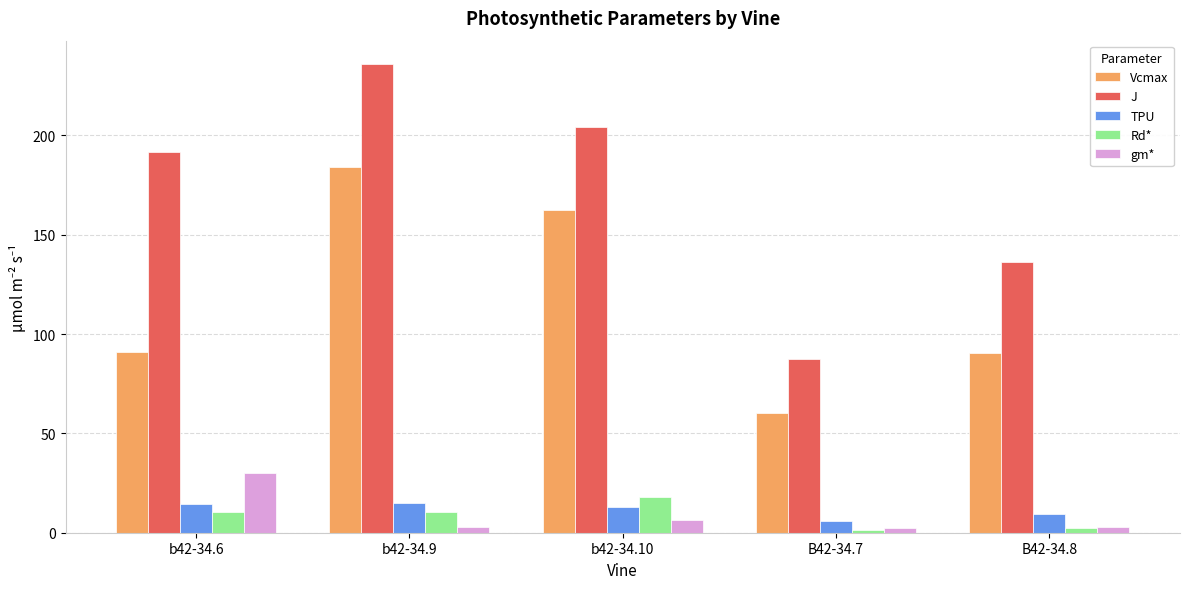

What is the lowest value of the J series?

87.7